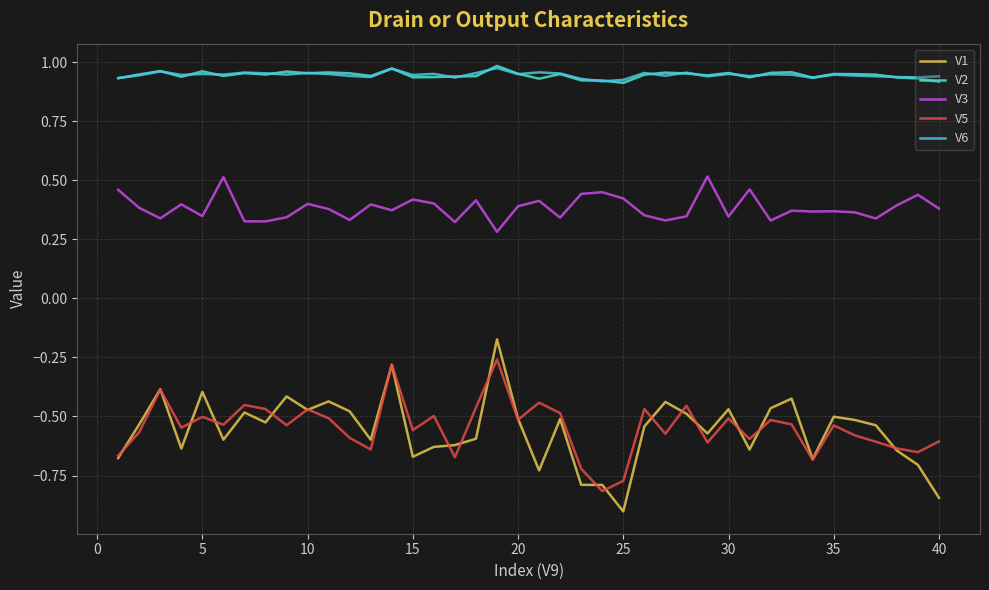

What is the minimum value for V1?

-0.9